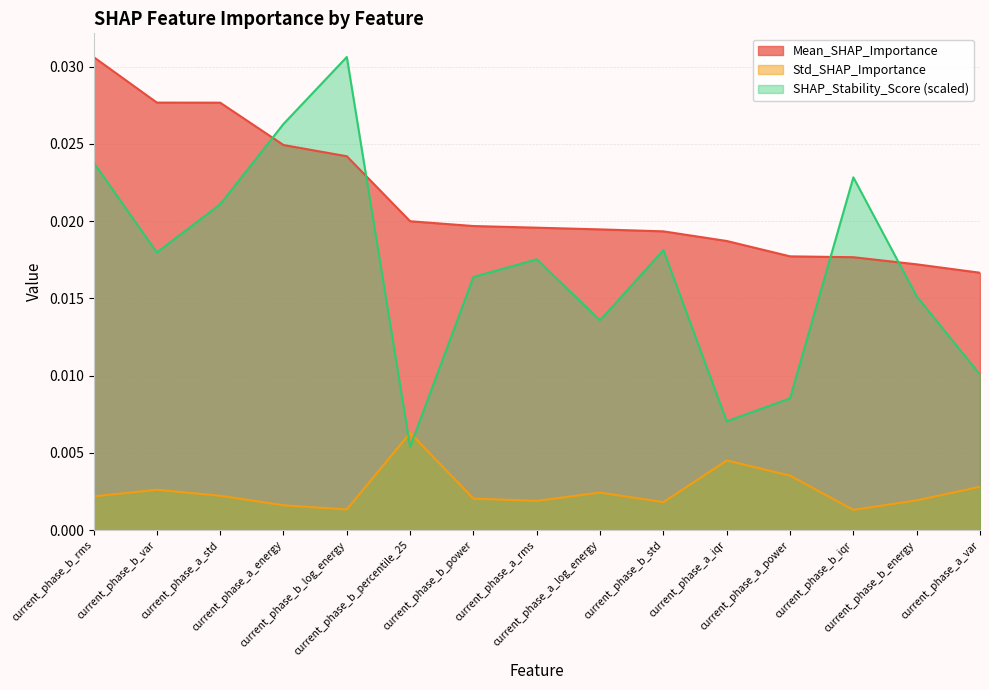

What is the sum of all SHAP_Stability_Score values?

0.3